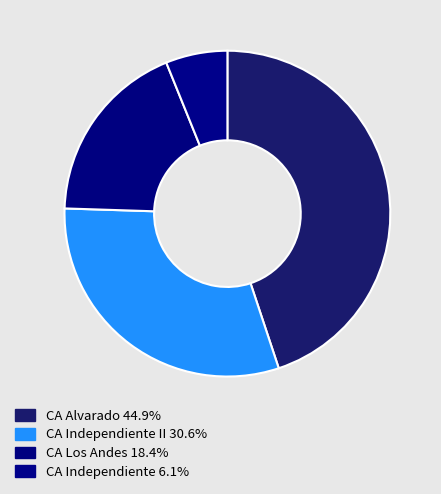

How many slices are in this pie chart?

4